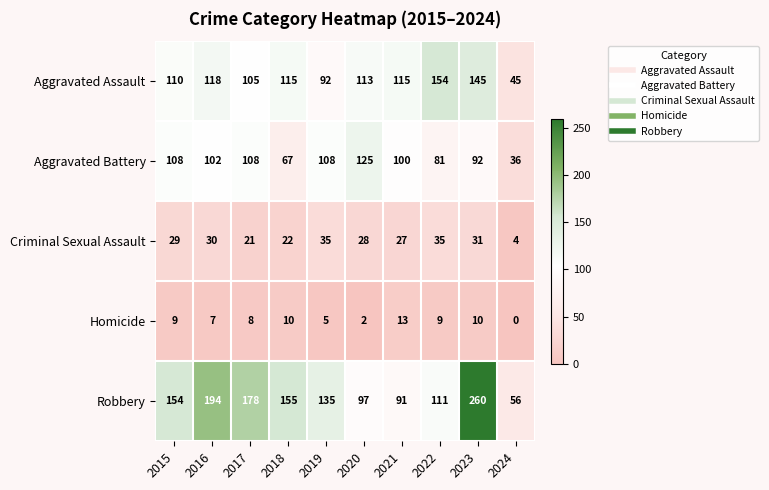

At which label does Robbery reach its minimum?

2024